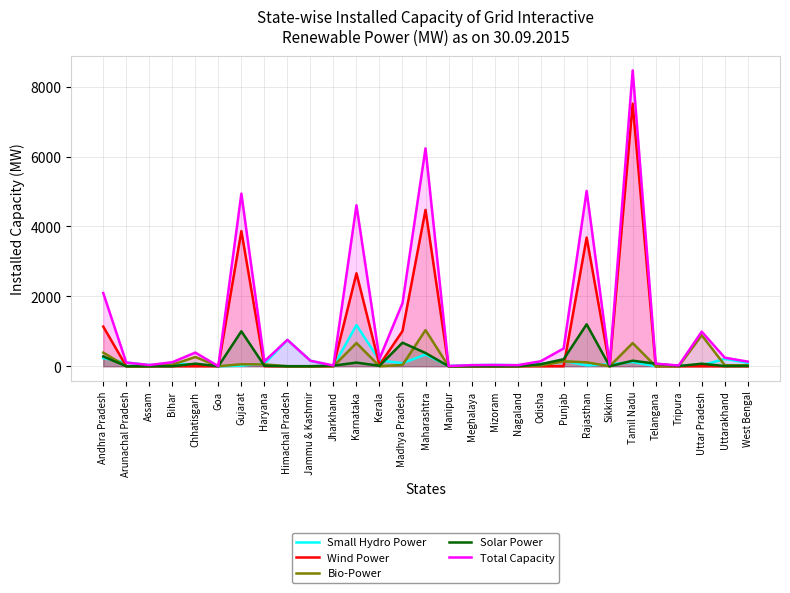

True or false: Bio-Power and Total Capacity cross at least once.

False